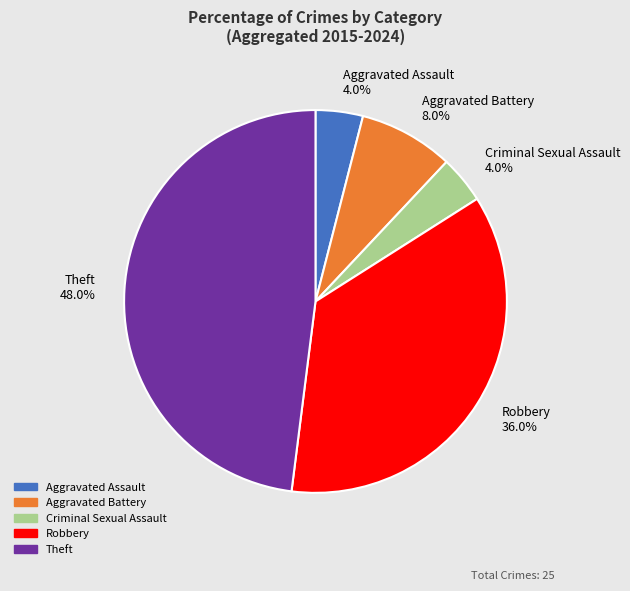

What portion of the pie excludes Aggravated Assault 4.0%?

96.0%